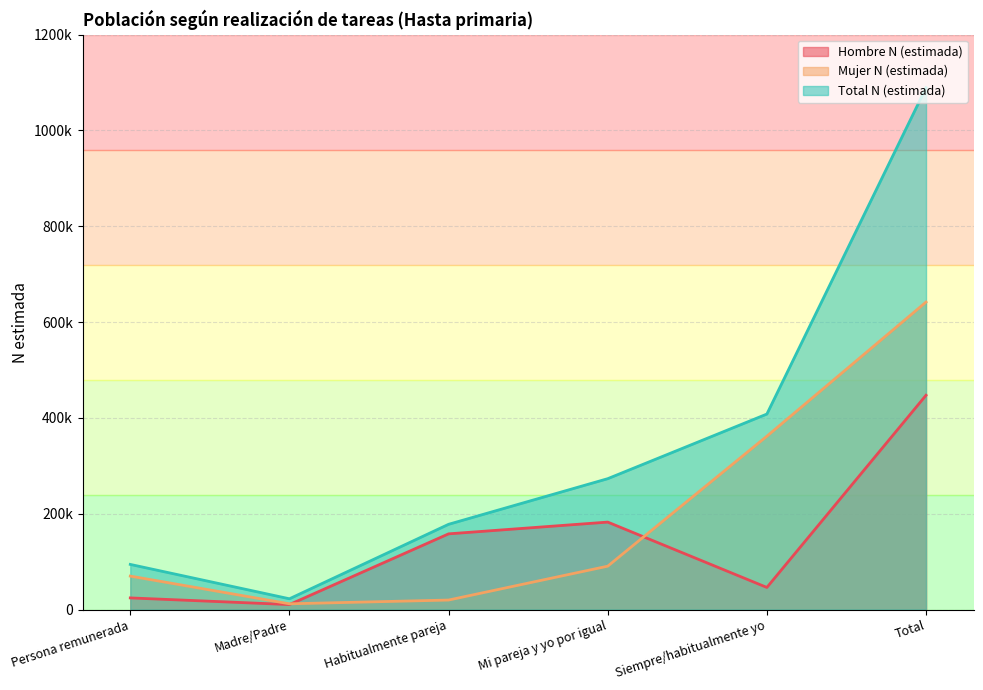

How many data points in Hombre N (estimada) are less than 158096?

3